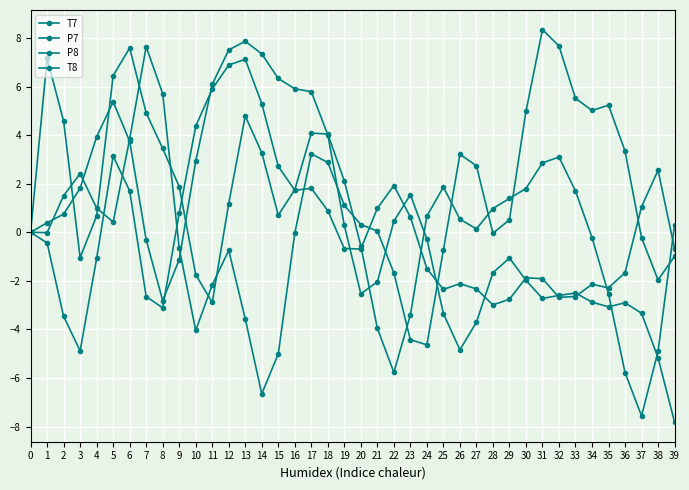

Which series changed the most between 21 and 24?

T8